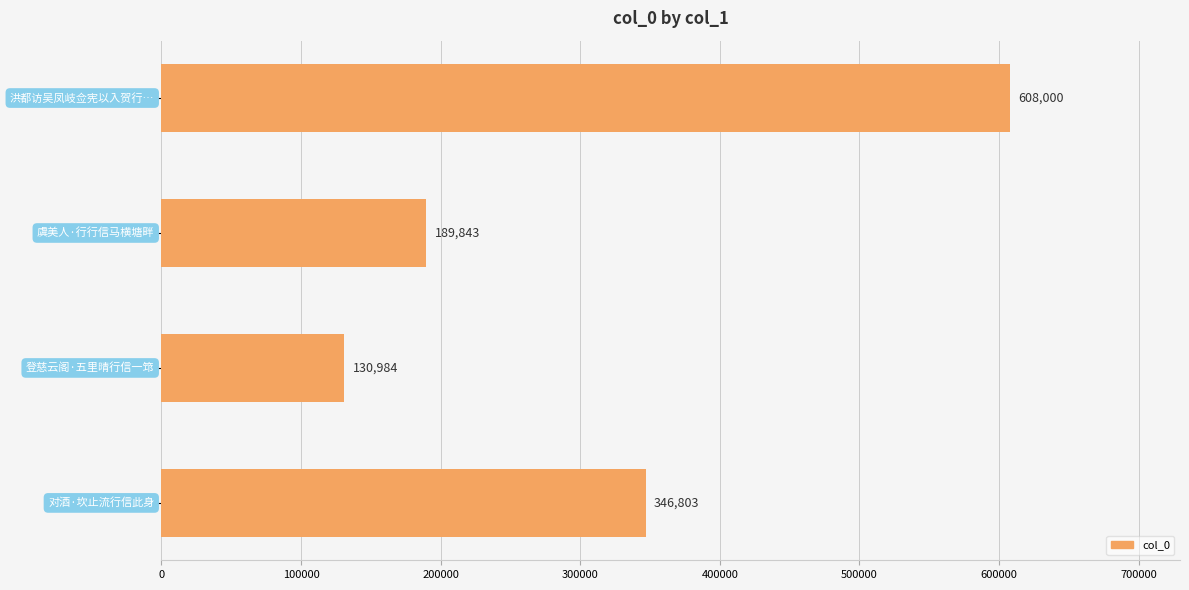

What is the value of the 2nd bar from the top?

189843